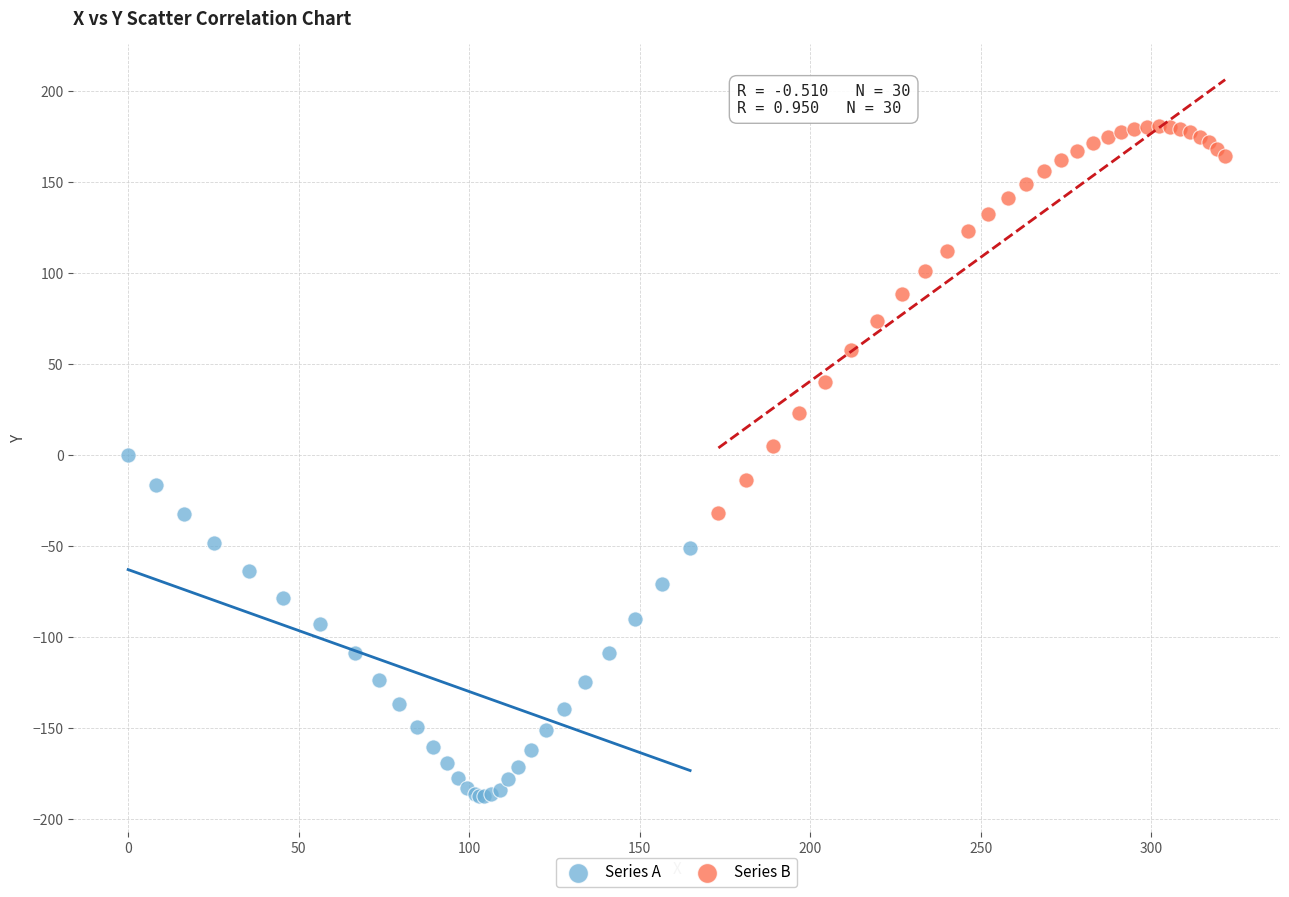

What are all the series names shown in the legend?

Series A, Series B